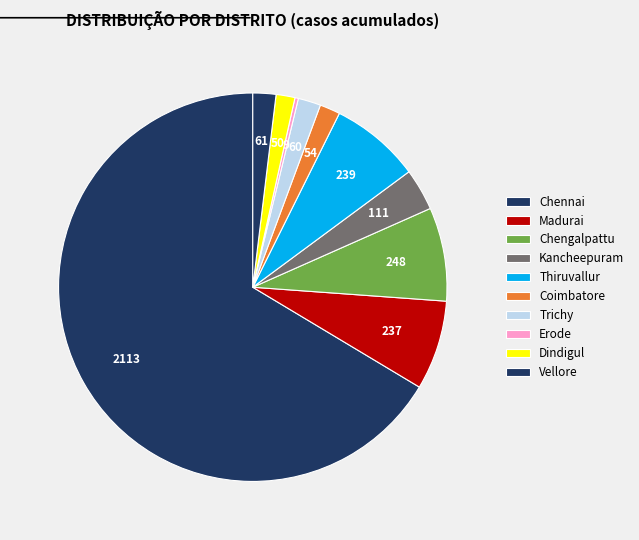

Which slice is the largest?

Chennai